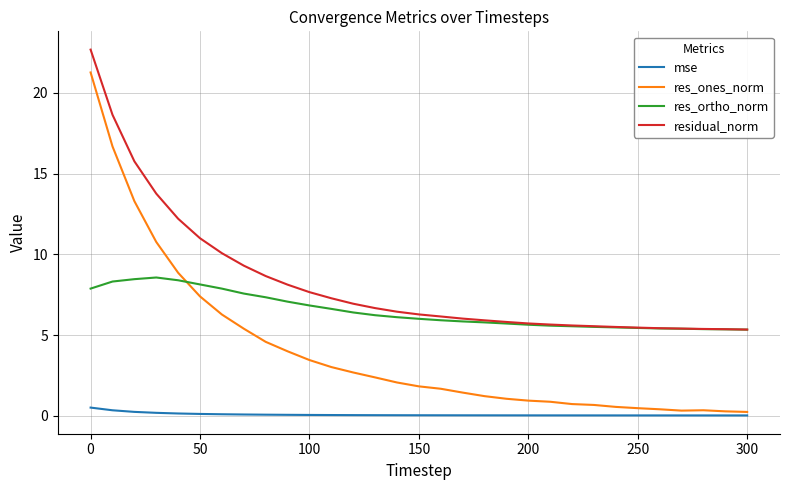

How many categories are shown in the chart?

31